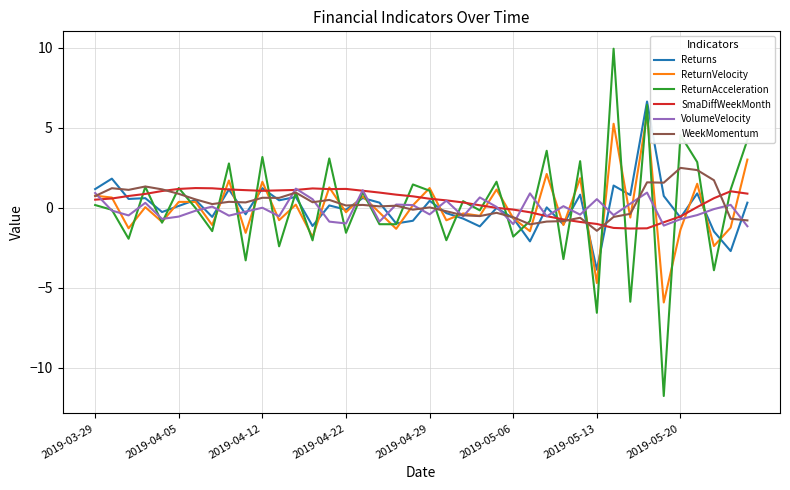

What is the minimum value for ReturnVelocity?

-5.9